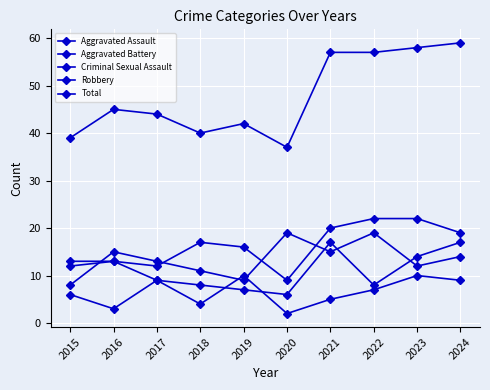

Reading right to left, list all the values displayed in this chart.

Aggravated Assault: 2024=19	2023=22	2022=22	2021=20	2020=9	2019=16	2018=17	2017=12	2016=13	2015=12
Aggravated Battery: 2024=17	2023=14	2022=8	2021=17	2020=6	2019=7	2018=8	2017=9	2016=13	2015=13
Criminal Sexual Assault: 2024=9	2023=10	2022=7	2021=5	2020=2	2019=10	2018=4	2017=9	2016=3	2015=6
Robbery: 2024=14	2023=12	2022=19	2021=15	2020=19	2019=9	2018=11	2017=13	2016=15	2015=8
Total: 2024=59	2023=58	2022=57	2021=57	2020=37	2019=42	2018=40	2017=44	2016=45	2015=39